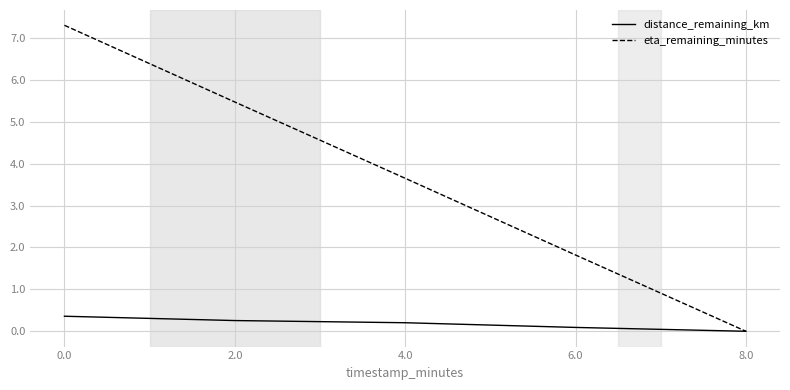

What value does the distance_remaining_km series have at 0.0?

0.4